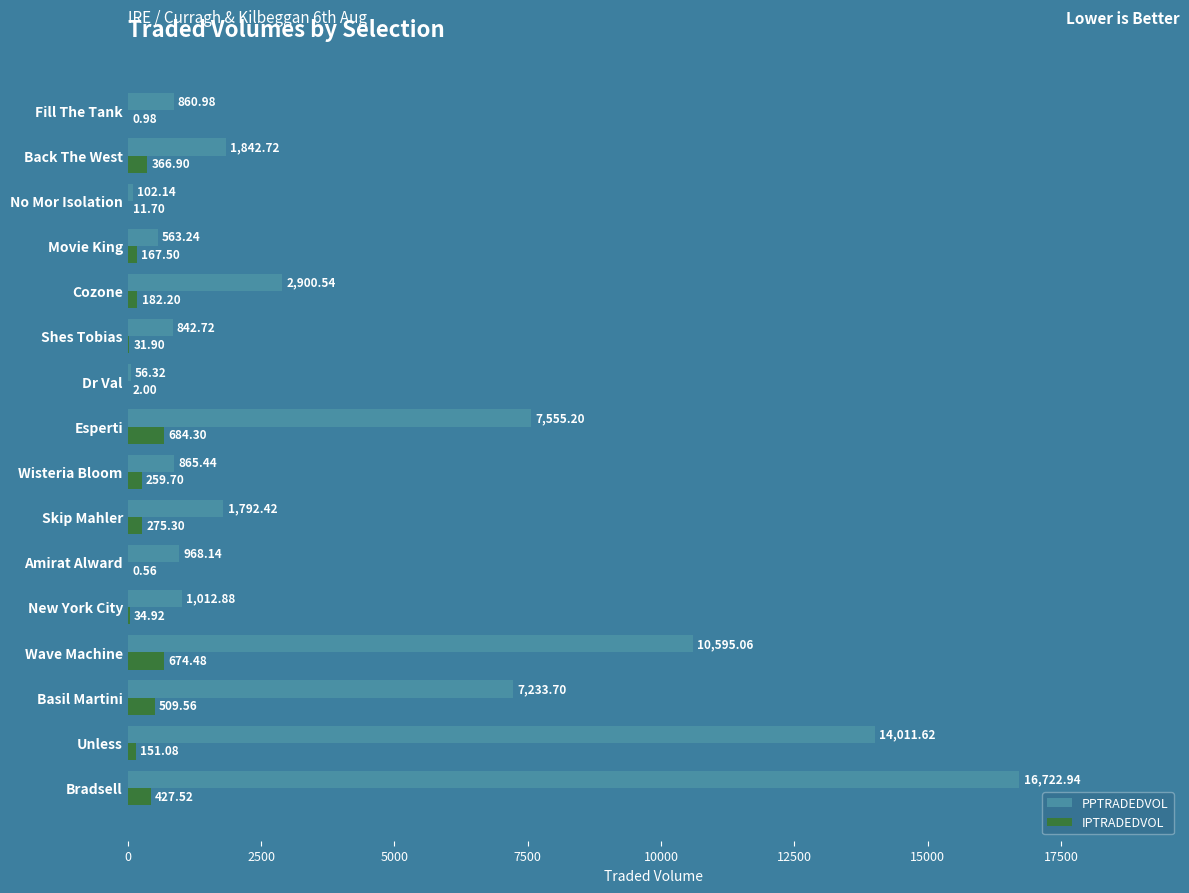

What is the sum of the PPTRADEDVOL values at Back The West and Fill The Tank?

2703.7